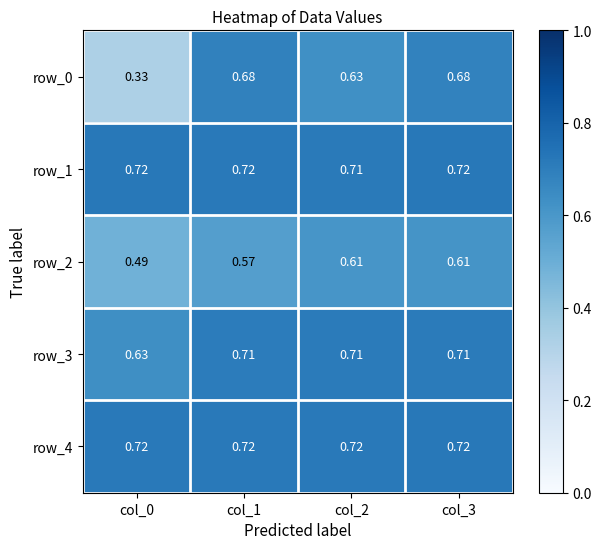

Reading left to right, transcribe all the data shown in this chart.

row_0: 0.3	0.7	0.6	0.7
row_1: 0.7	0.7	0.7	0.7
row_2: 0.5	0.6	0.6	0.6
row_3: 0.6	0.7	0.7	0.7
row_4: 0.7	0.7	0.7	0.7